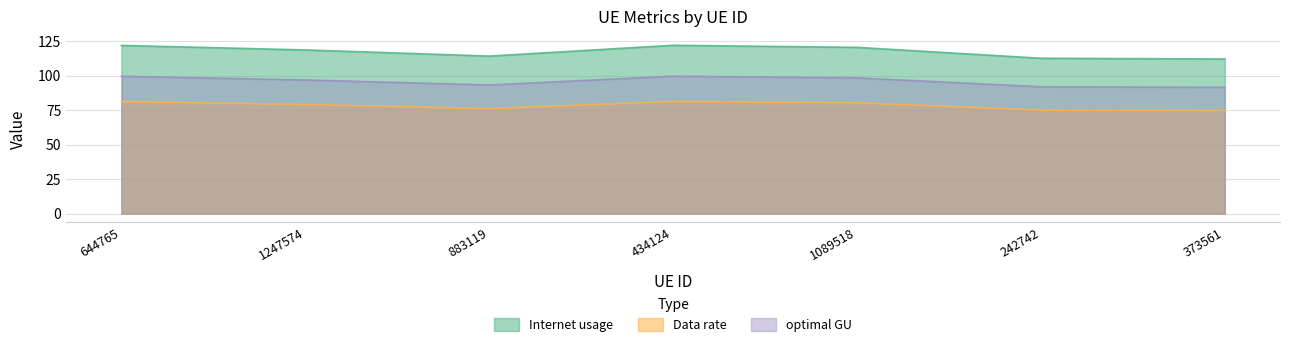

Which series has the largest range (max minus min)?

Internet usage